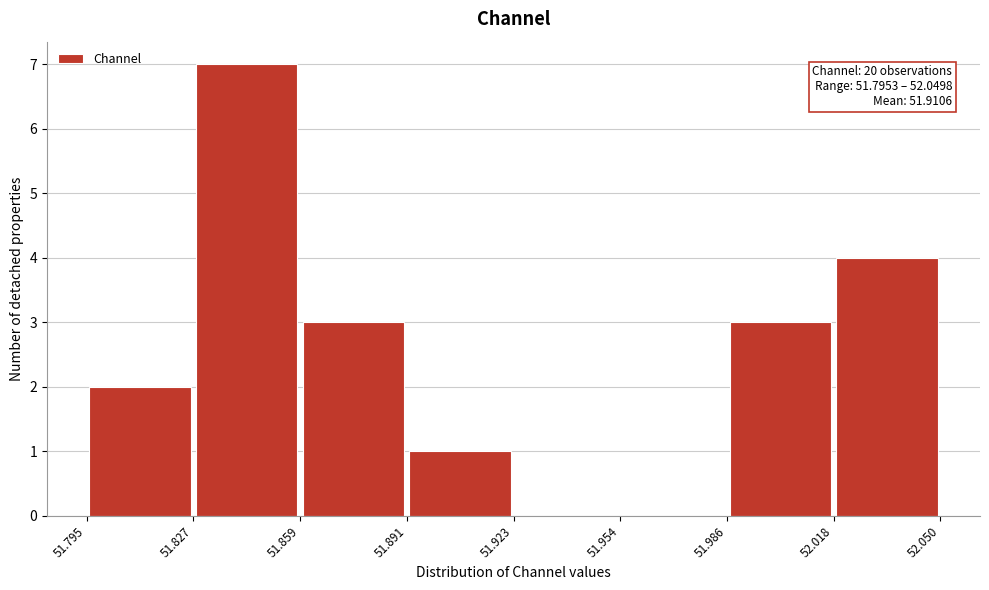

Over which range of the x-axis is the bar tallest?

51.827 to 51.859